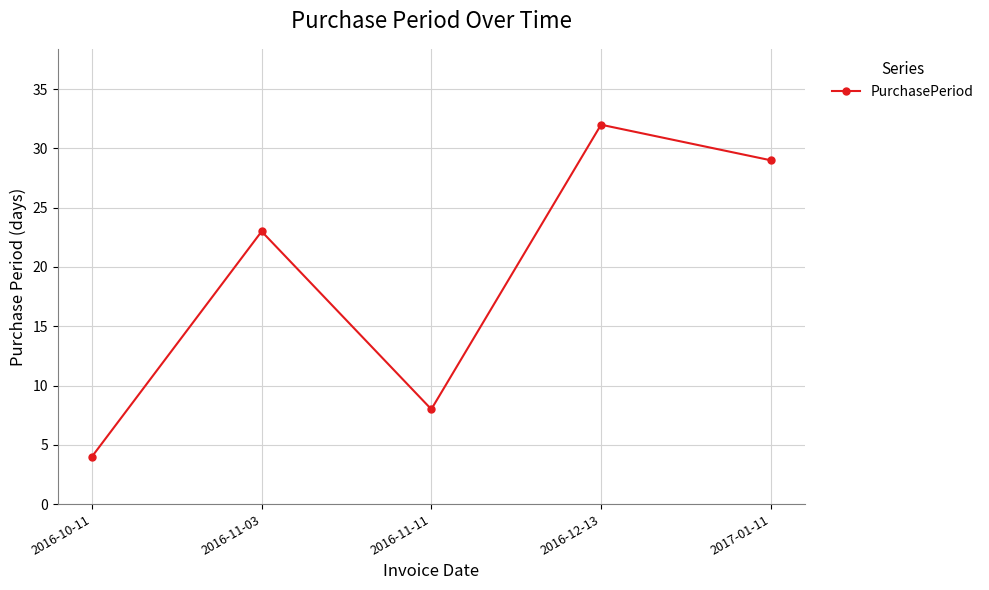

How many interior local valleys (lower than both neighbors) does the data have?

1